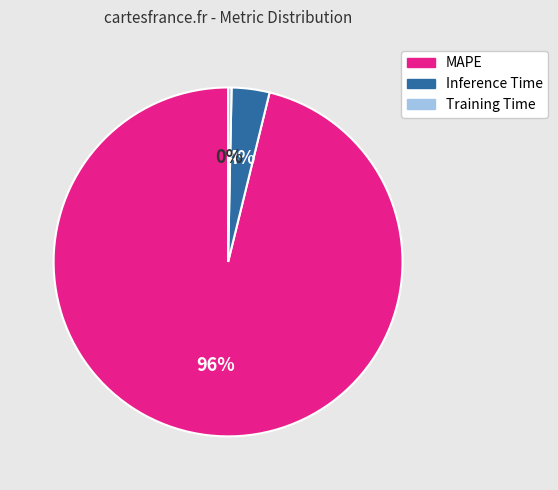

Rank the categories by value from highest to lowest.

MAPE, Inference Time, Training Time